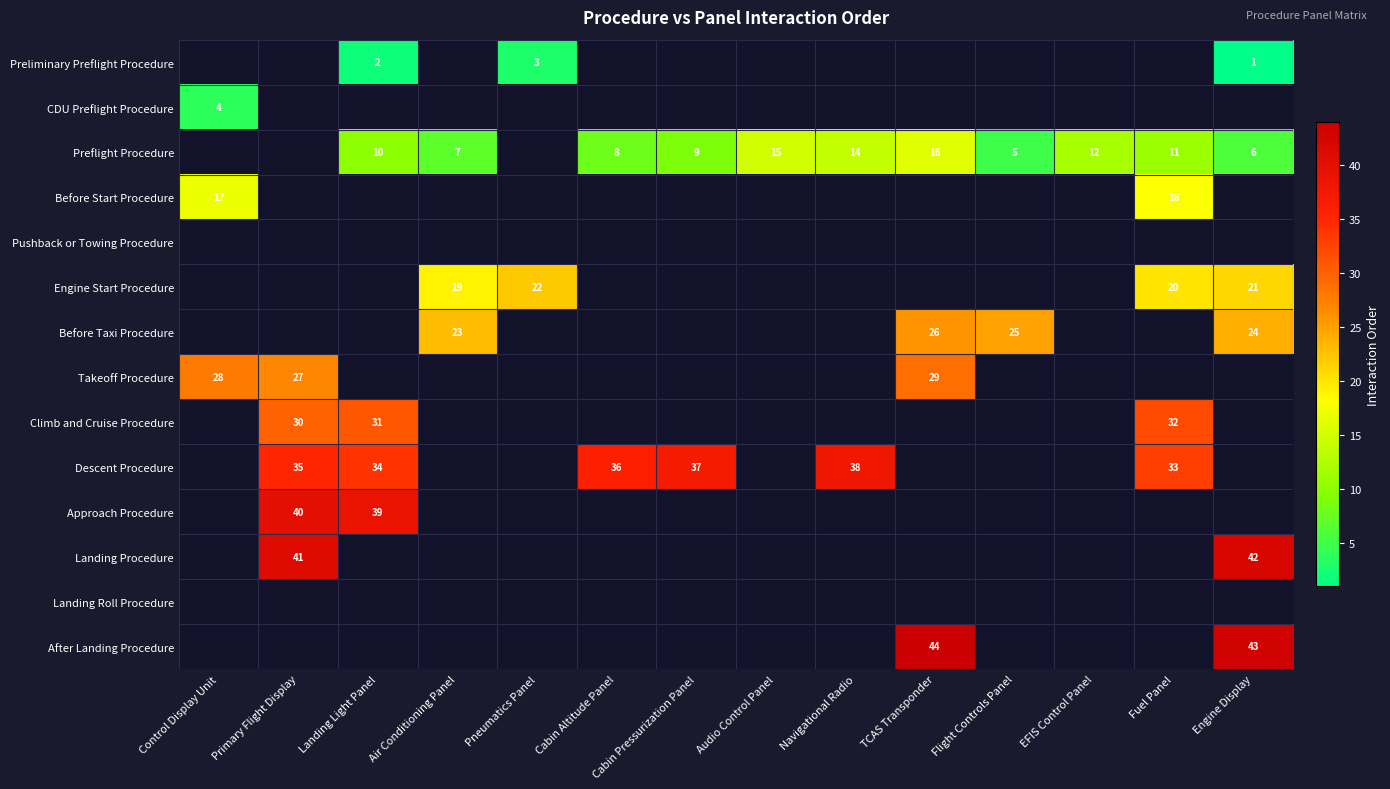

The CDU Preflight Procedure series shows 2 at Control Display Unit. True or false?

False